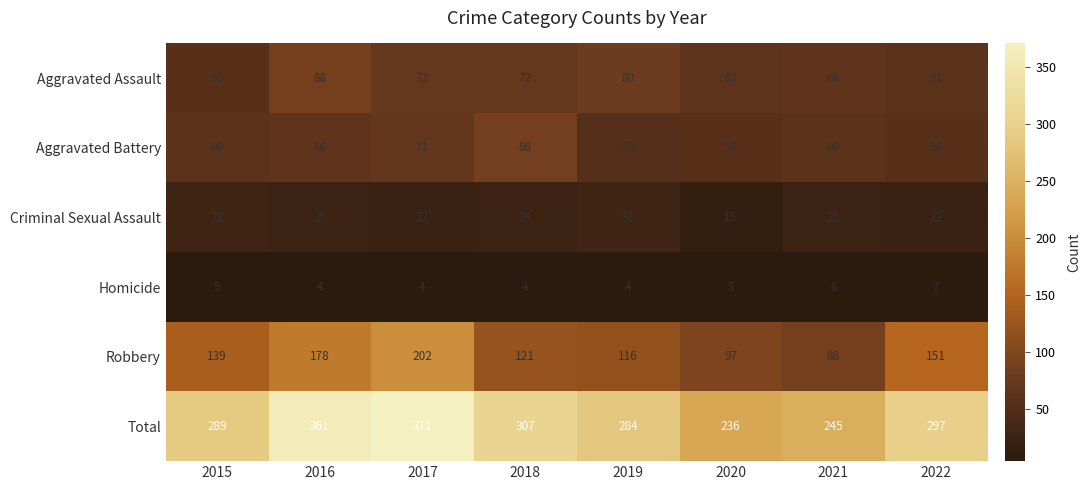

What value does the Total series have at 2015, to the nearest 10?

290